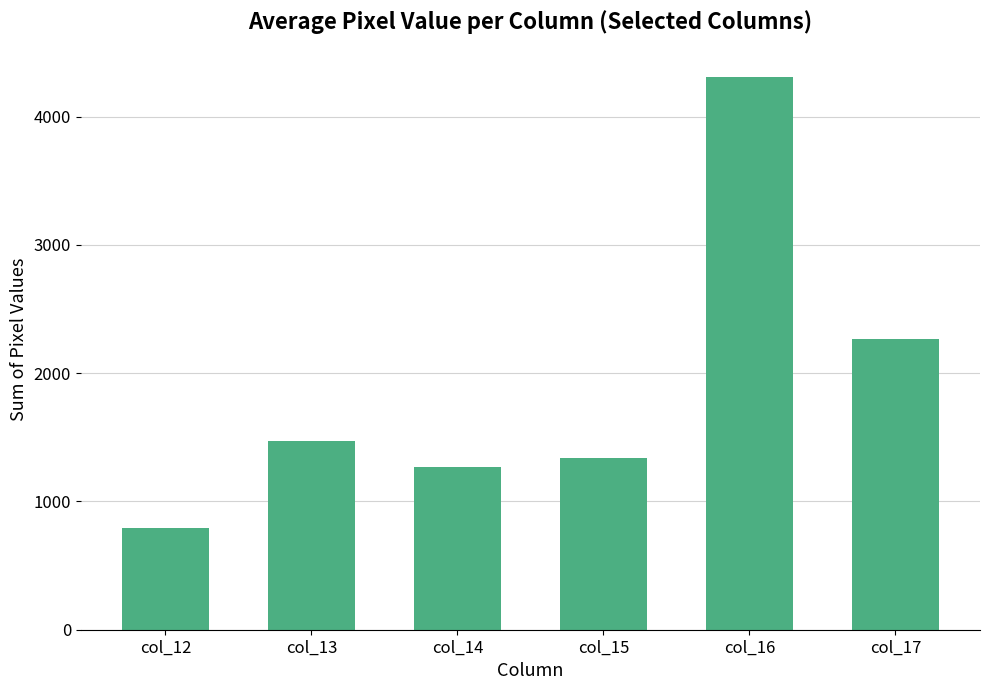

Read the value at col_14.

1270